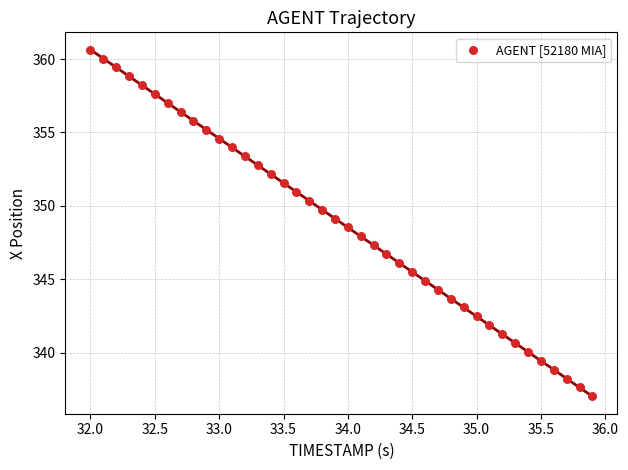

What is the range of X values (max minus min)?

3.9